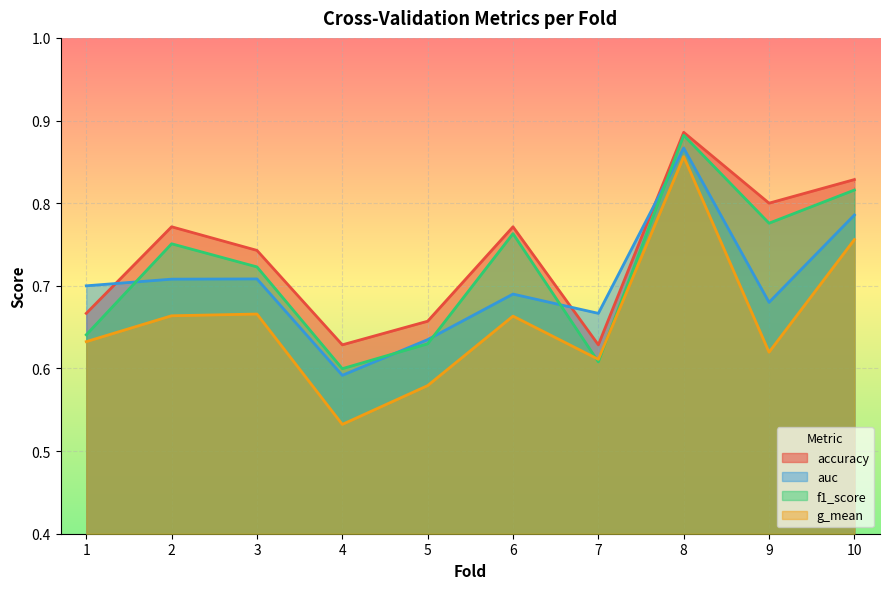

True or false: g_mean and accuracy cross at least once.

False